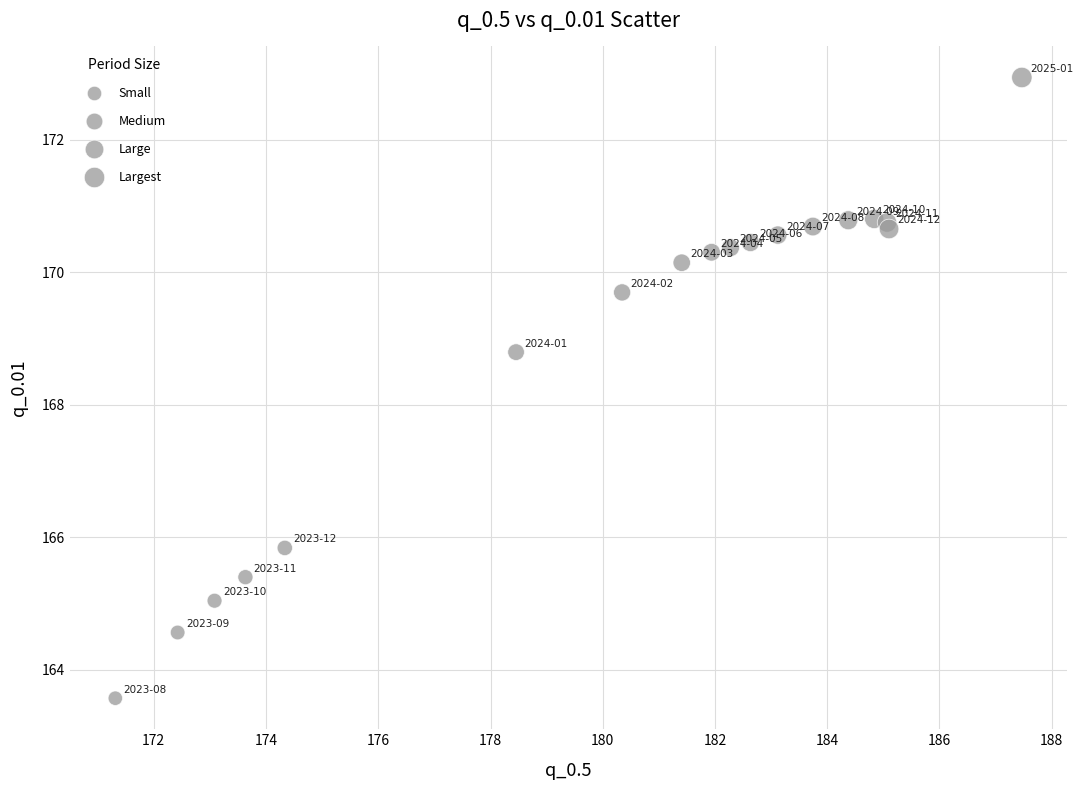

What Y value in the scatter plot is closest to 168?

168.8